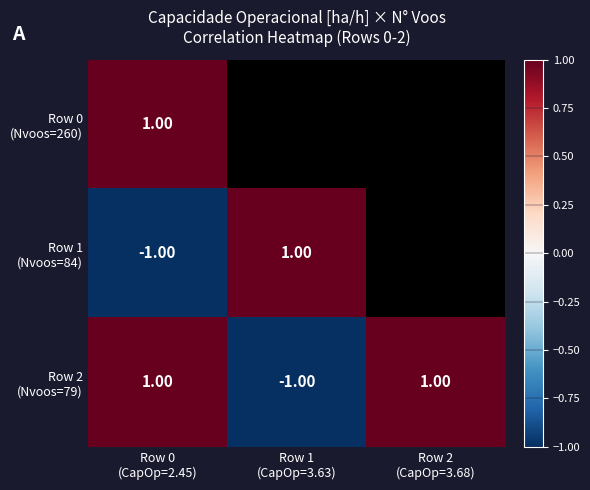

Which category has the lowest value in the Row 2 (Nvoos=79) series?

Row 1 (CapOp=3.63)